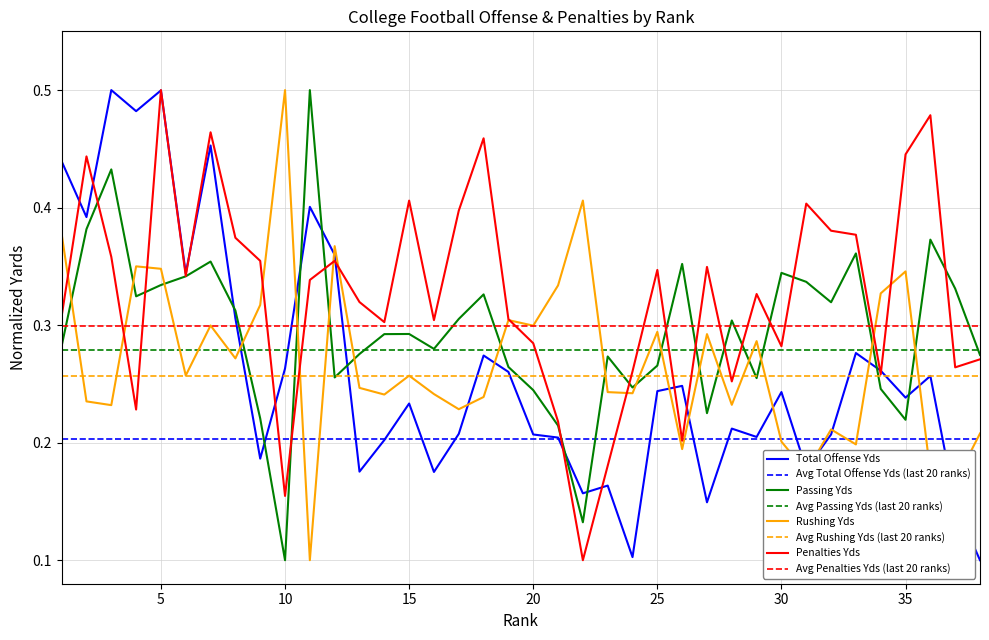

Which series has the widest spread of values?

Total Offense Yds